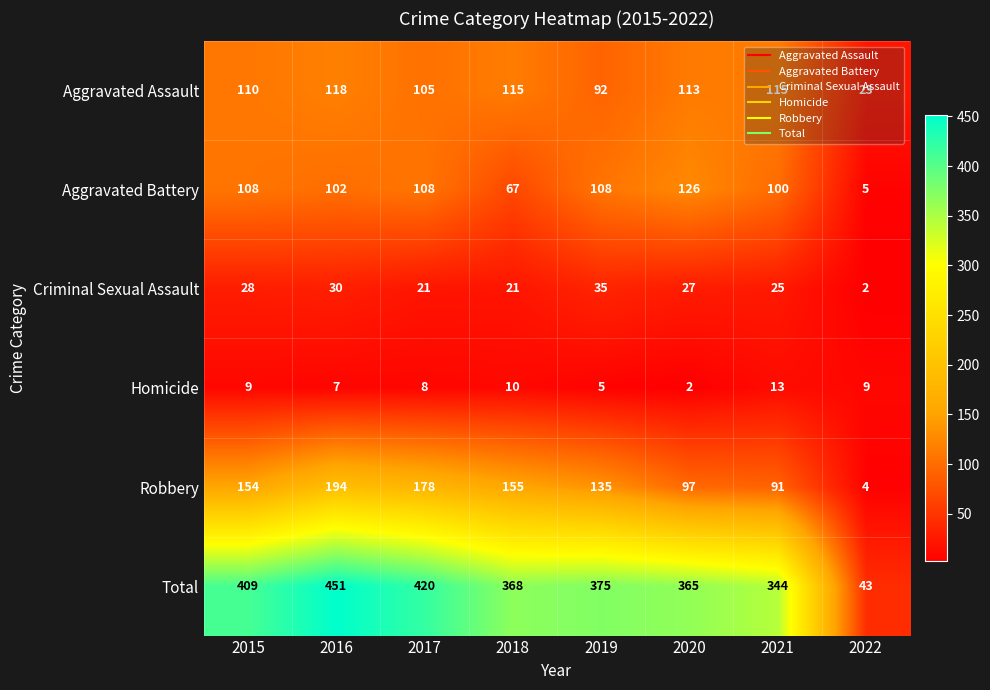

At 2017, list the series in order from smallest to largest.

Homicide, Criminal Sexual Assault, Aggravated Assault, Aggravated Battery, Robbery, Total